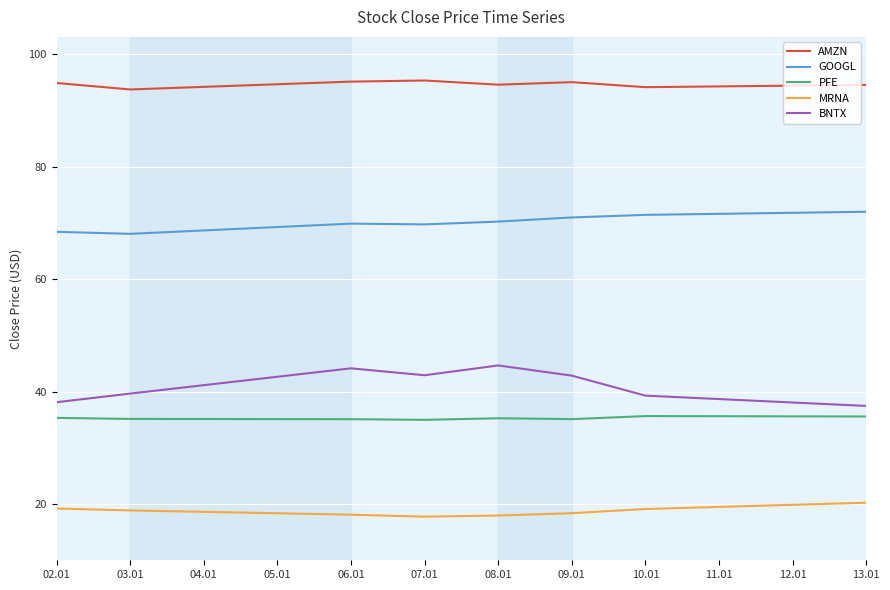

How many interior local peaks does the BNTX series have?

2